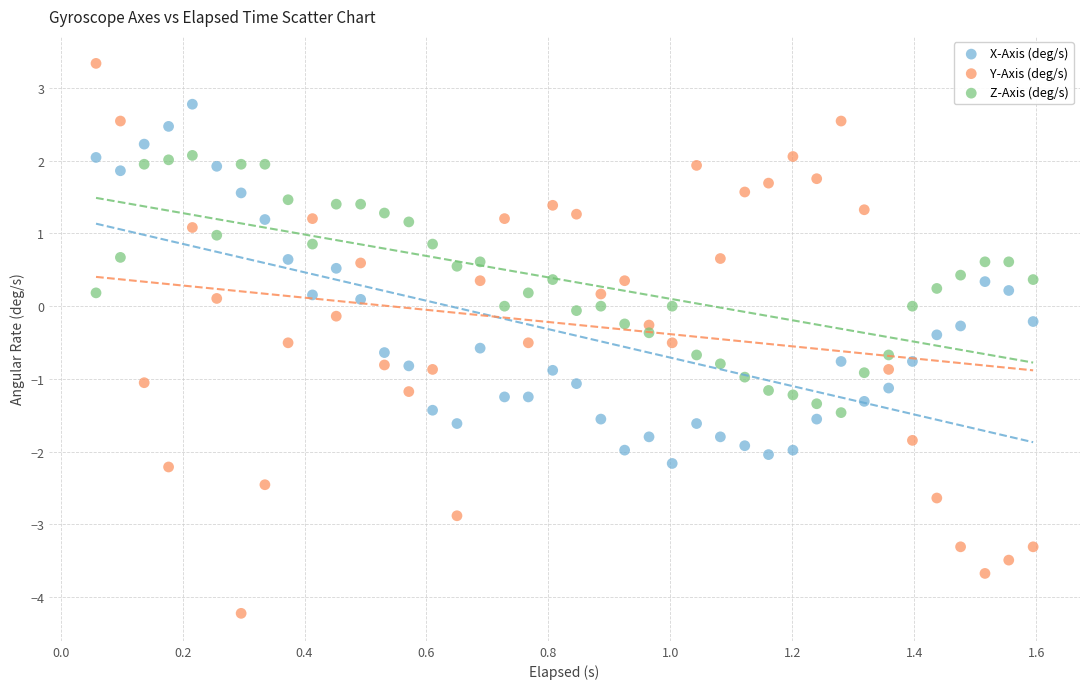

Which series reaches the minimum Y coordinate?

Y-Axis (deg/s)